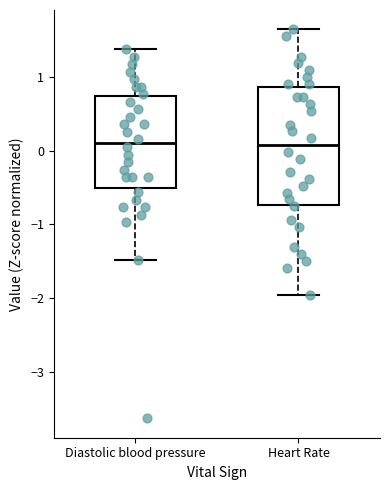

Where is the upper edge of the box for Diastolic blood pressure on the y-axis? The values are not printed on the chart, so give them approximately, as read against the axis.

0.7